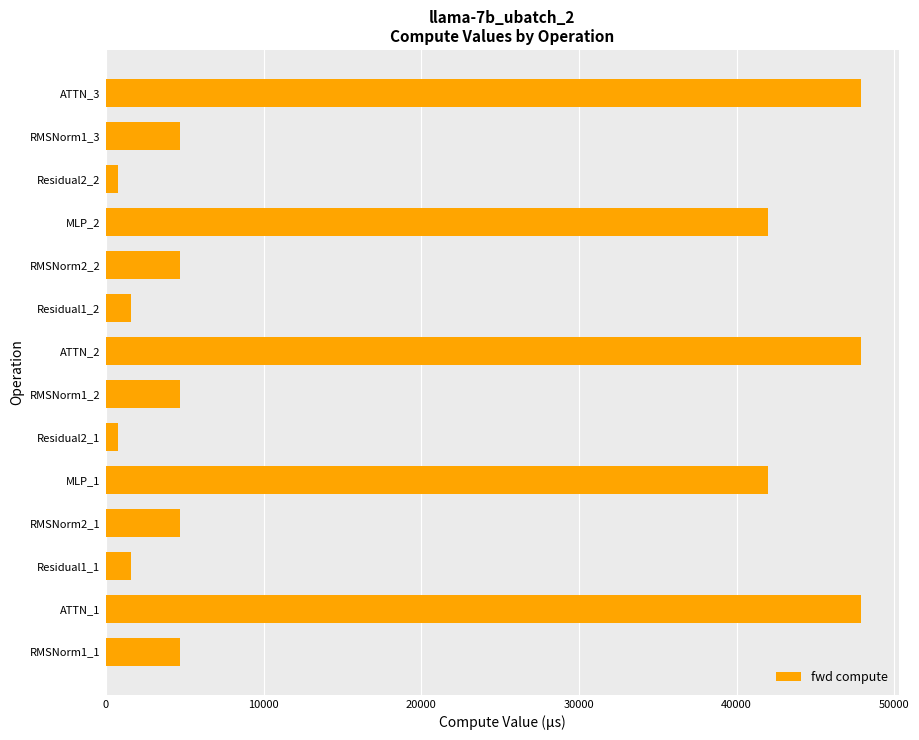

What is the maximum value shown in the chart?

47893.2